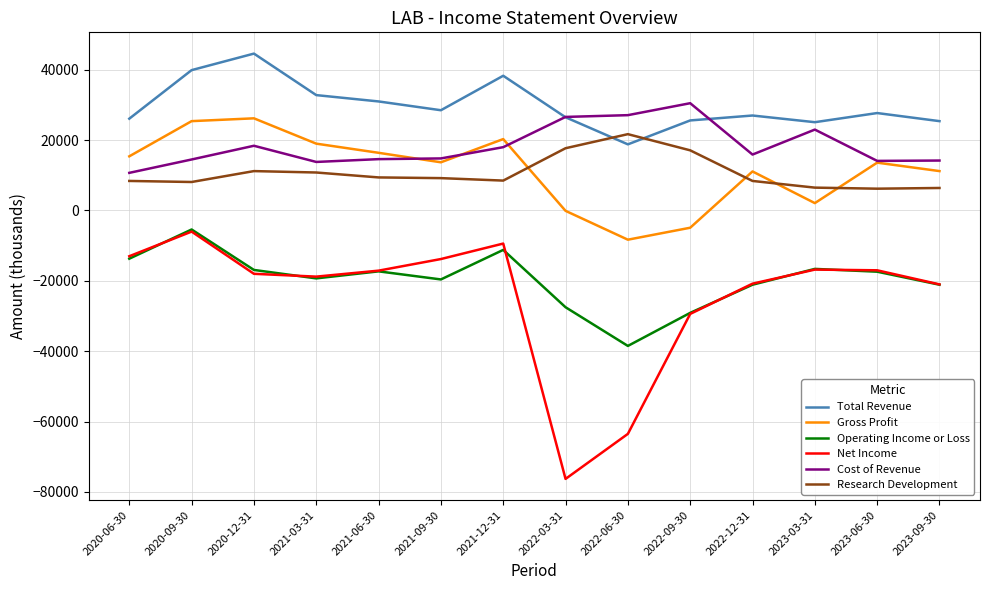

What are all the series names shown in the legend?

Total Revenue, Gross Profit, Operating Income or Loss, Net Income, Cost of Revenue, Research Development